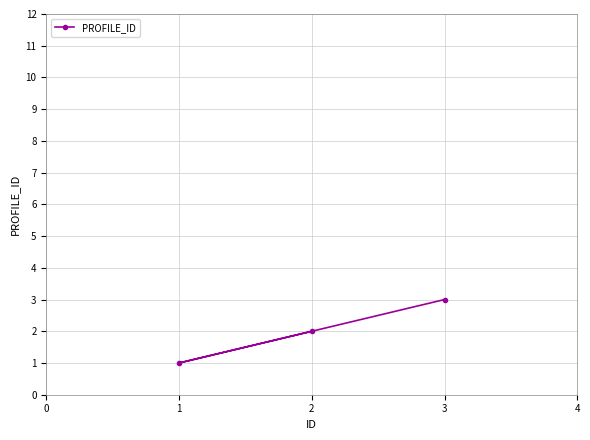

What is the ratio of the value at 1 to the value at 3?

0.3